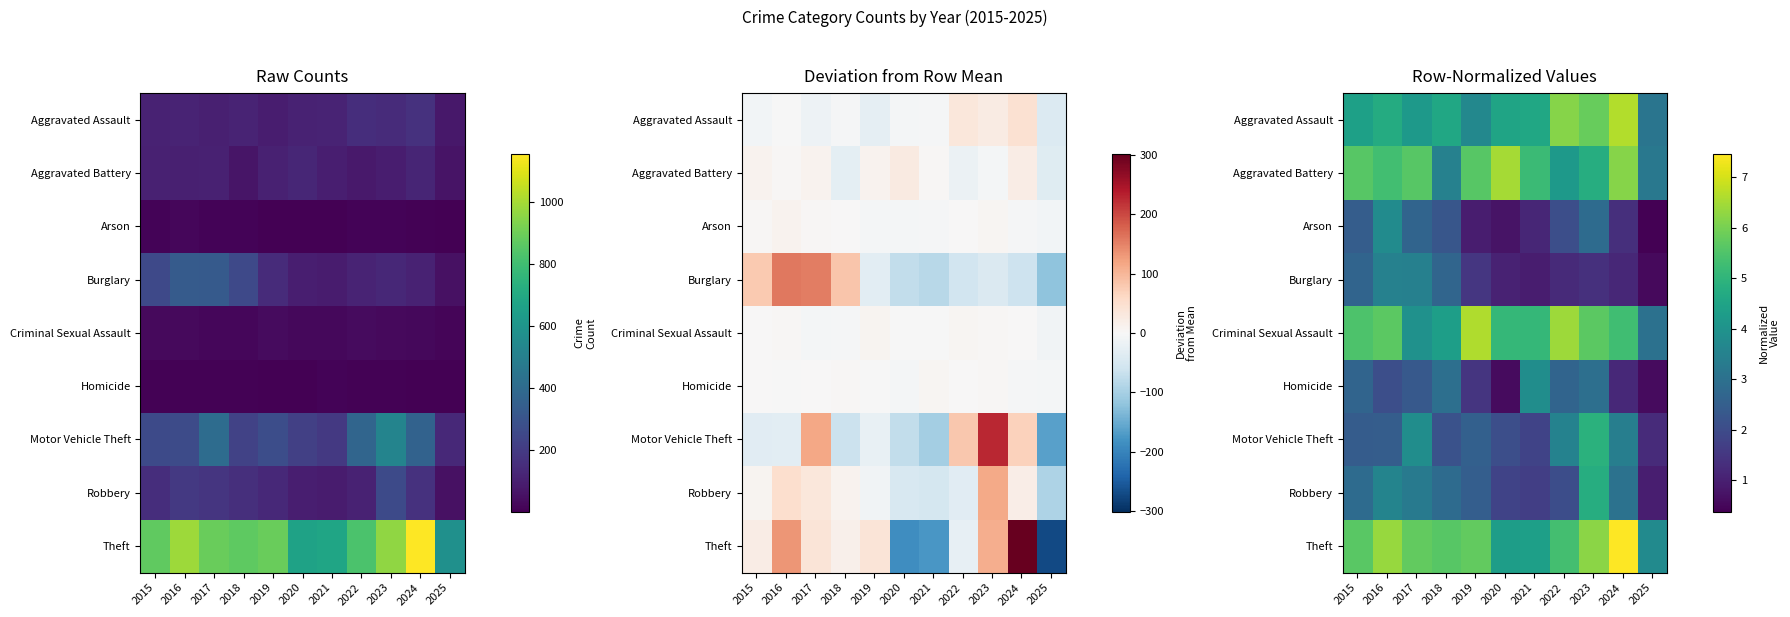

What is the average value of the Homicide series?

2.1